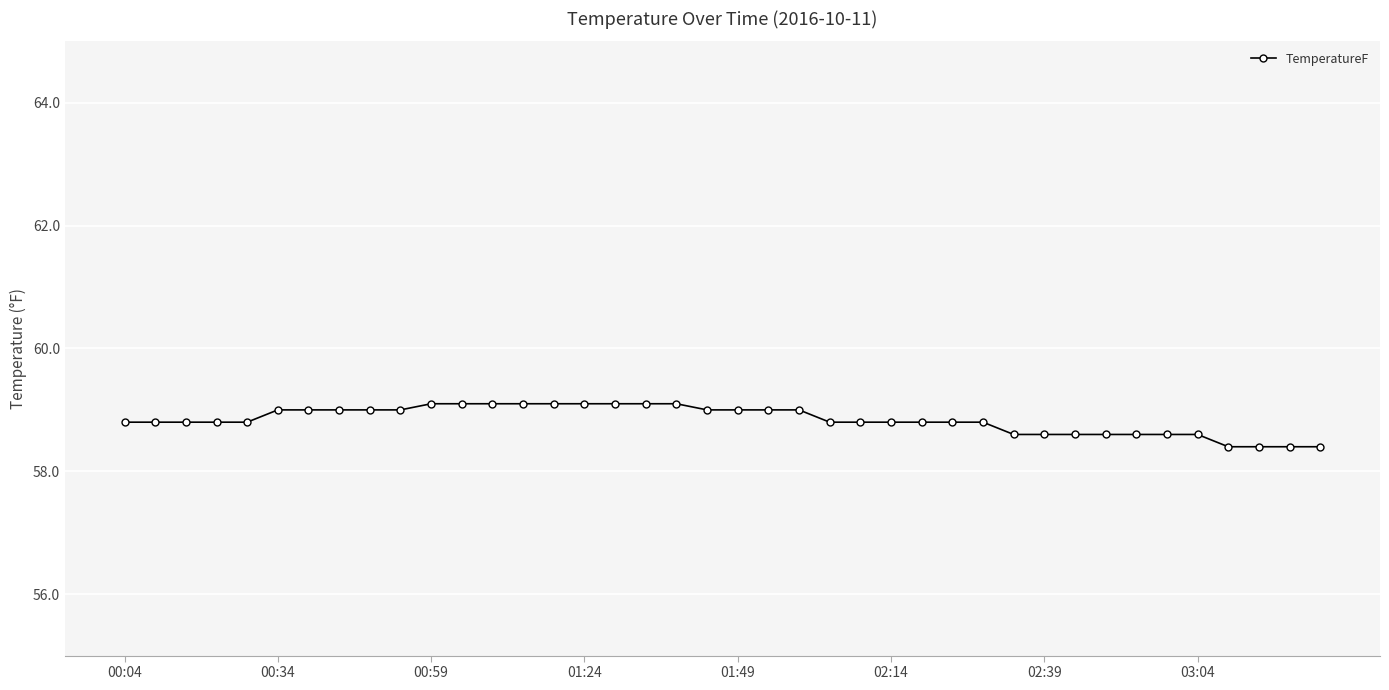

What is the difference between the maximum and minimum values?

0.7